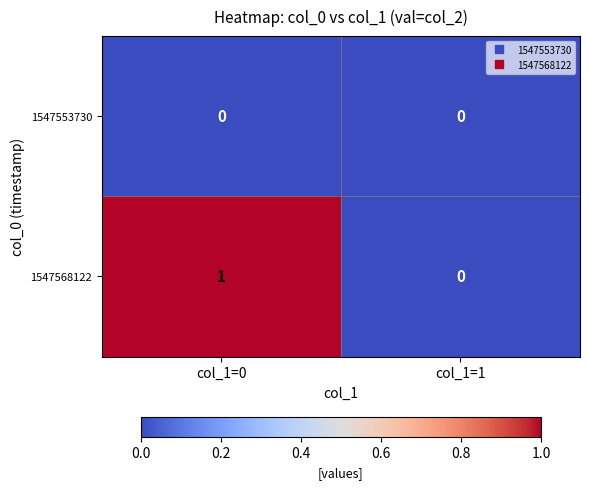

Which series has the largest total across all categories?

1547568122